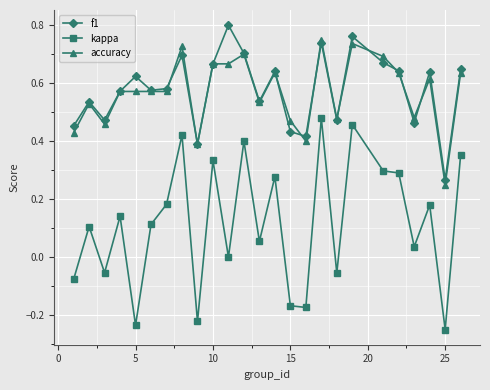

Which series has the largest range (max minus min)?

kappa